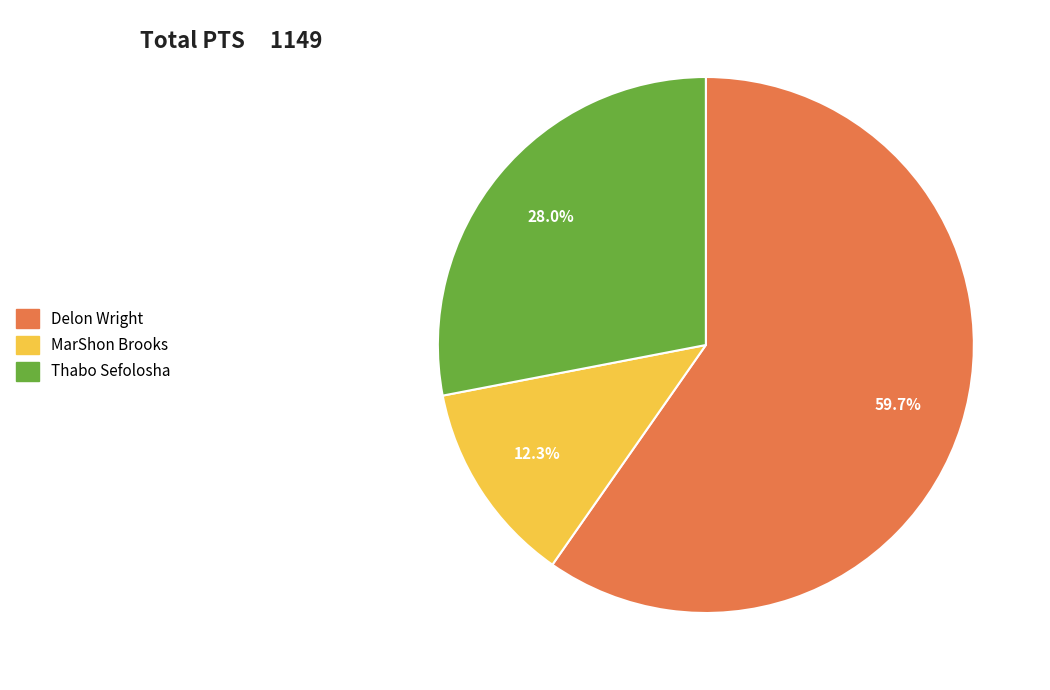

Between Thabo Sefolosha and MarShon Brooks, which is larger?

Thabo Sefolosha